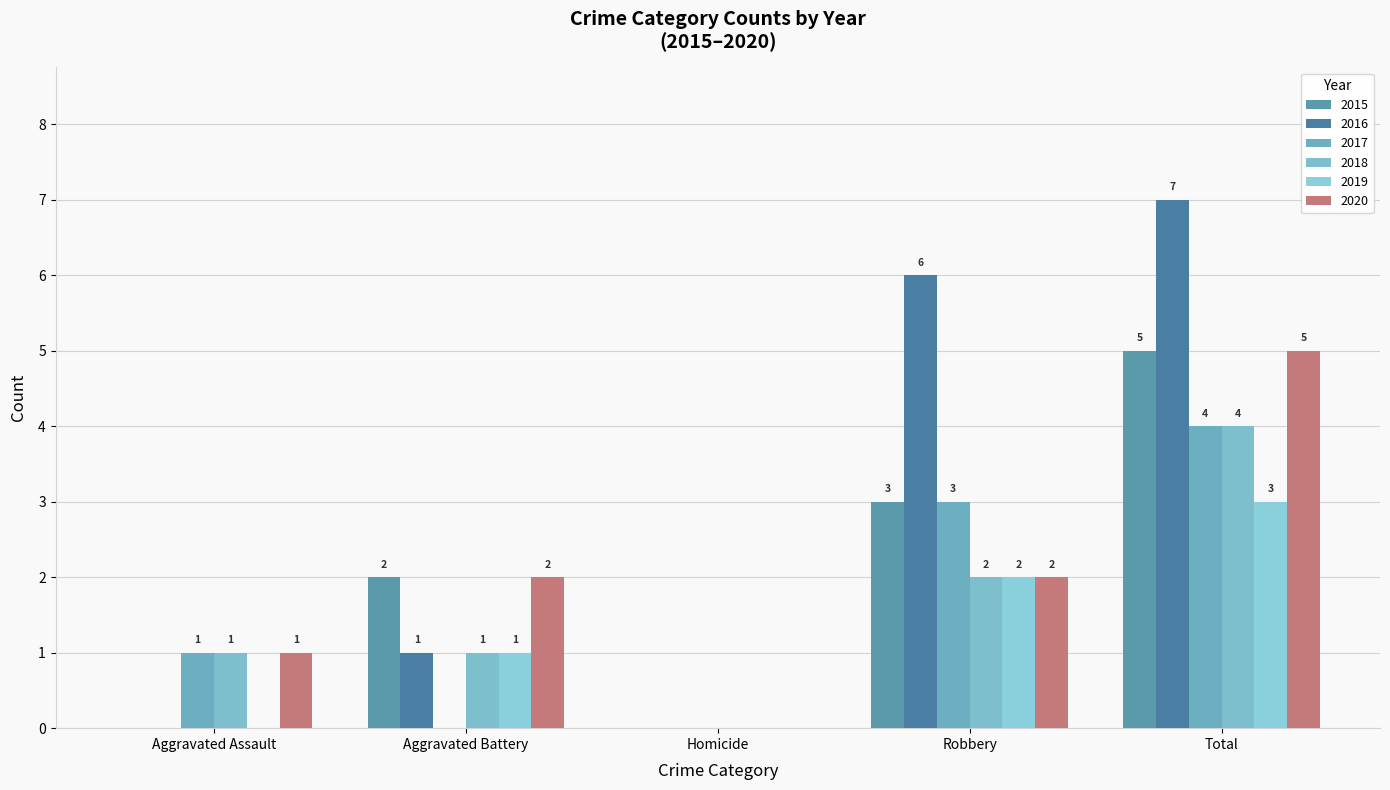

How many positive values does the 2018 series have?

4